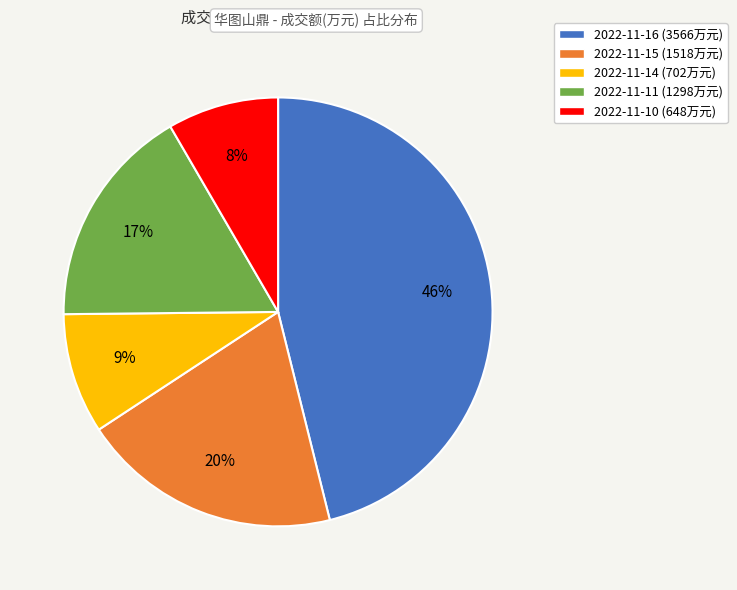

Between 2022-11-15 (1518万元) and 2022-11-14 (702万元), which is larger?

2022-11-15 (1518万元)